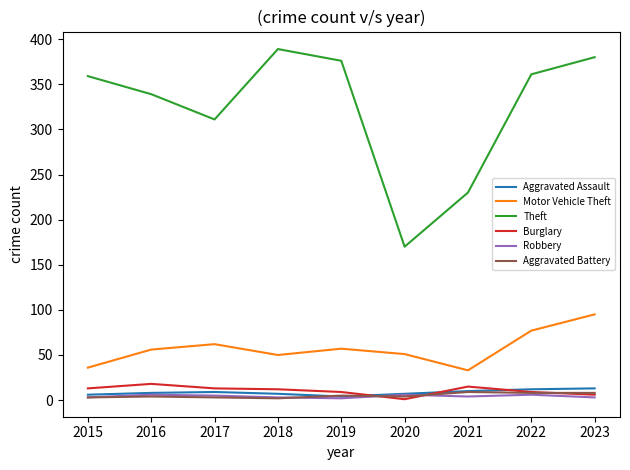

The Theft series shows 466 at 2016. True or false?

False